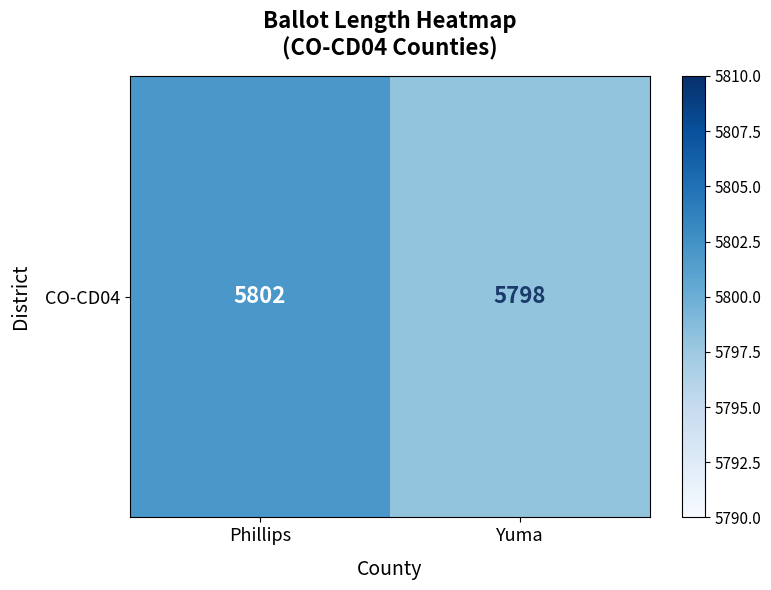

What is the ratio of the value at Phillips to the value at Yuma?

1.0